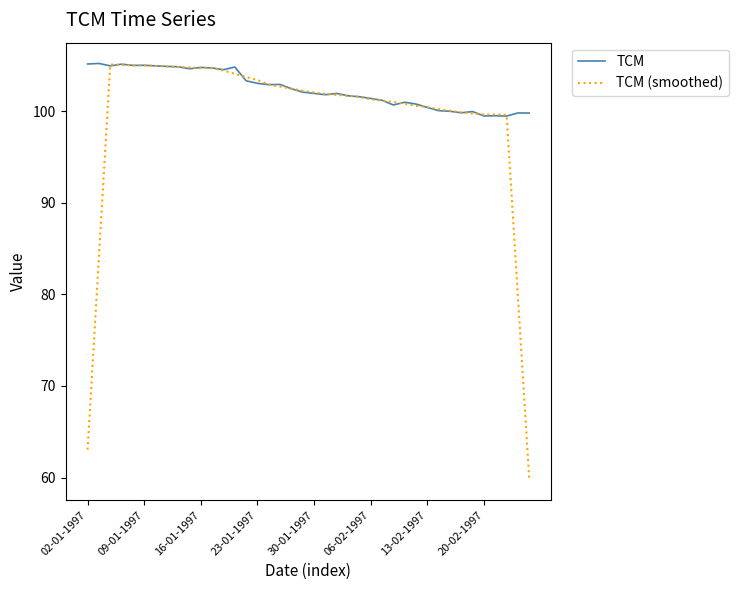

Count the number of data series in this chart.

2